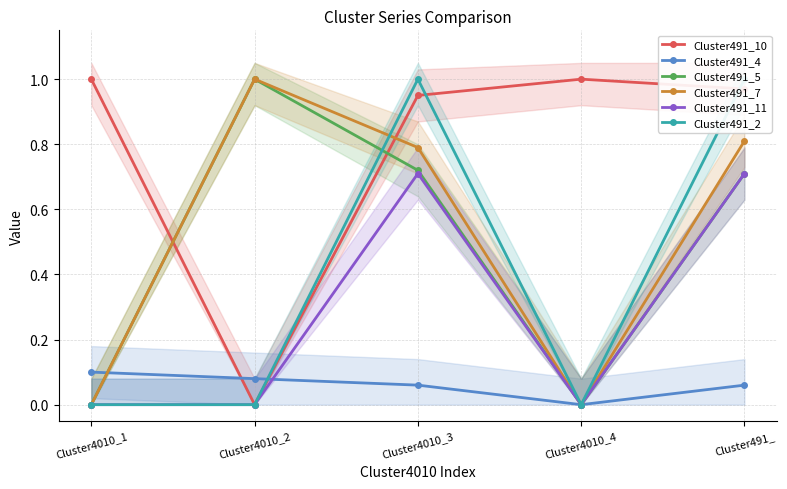

What is the label of the 1st point from the left?

Cluster4010_1